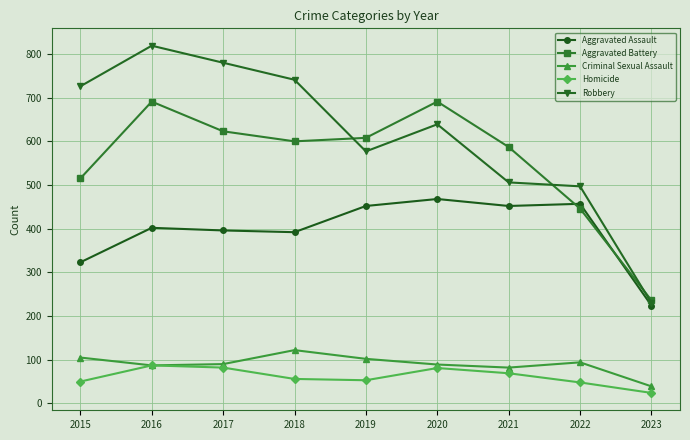

What is the difference between the highest and lowest values at 2020?

610